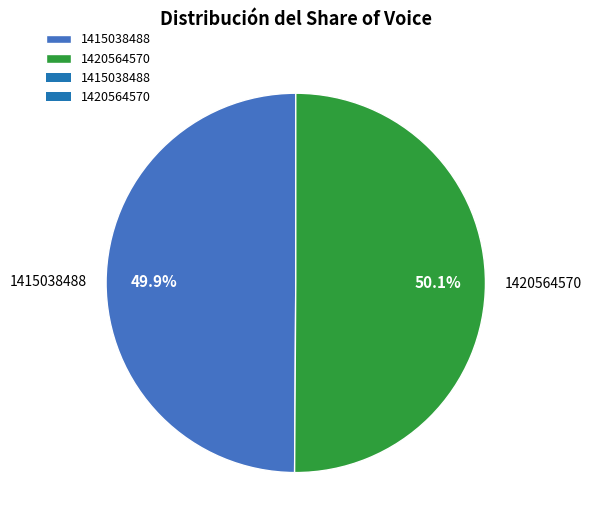

True or false: 1415038488 accounts for 50% of the total.

True